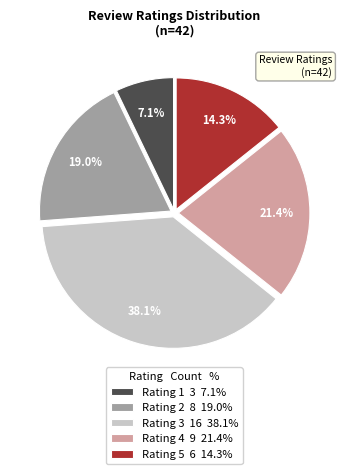

To the nearest percent, what is the difference between the largest and smallest slice percentages?

31%